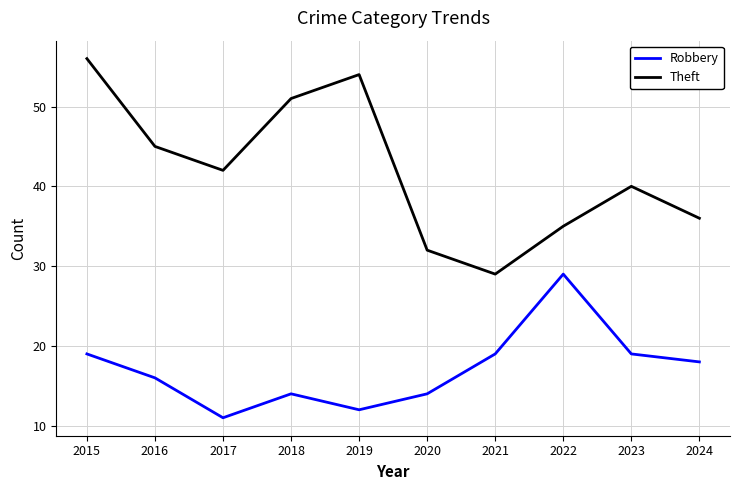

List the series in order of their overall mean, lowest first.

Robbery, Theft